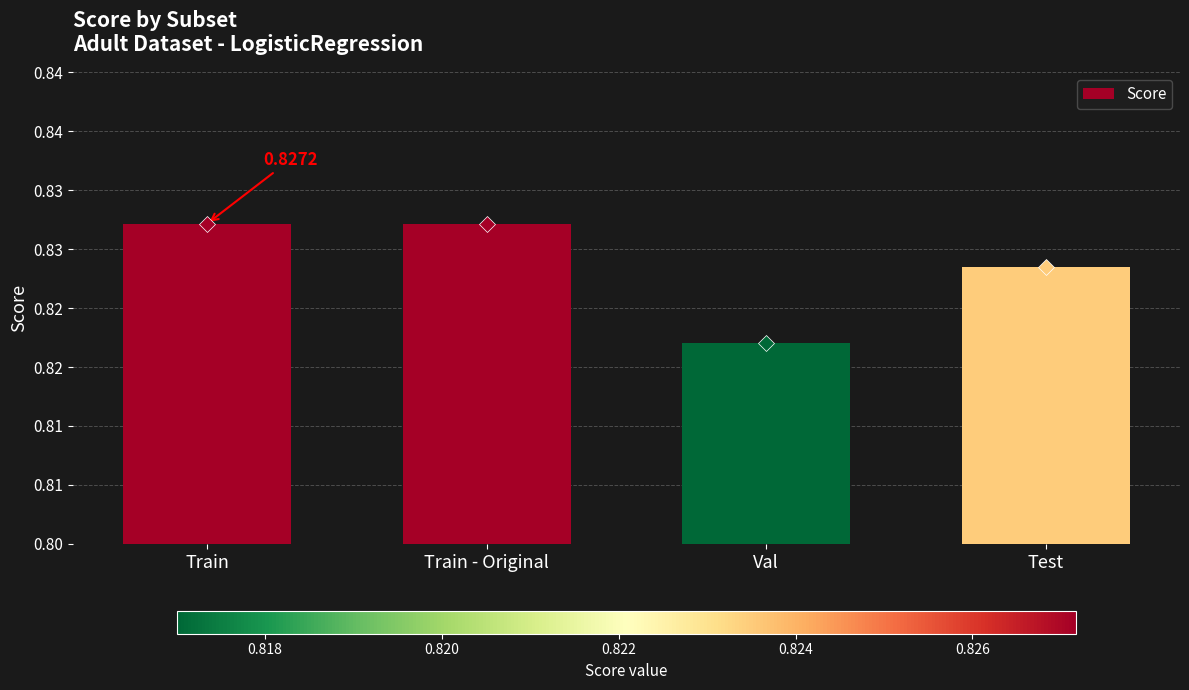

Does the chart contain any negative values?

No